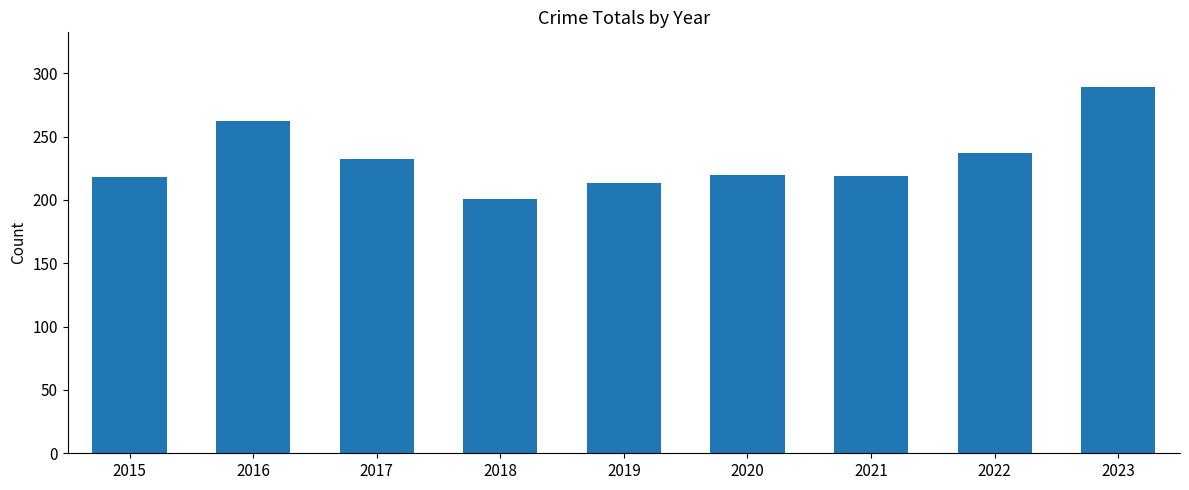

The value at 2020 is 385. True or false?

False